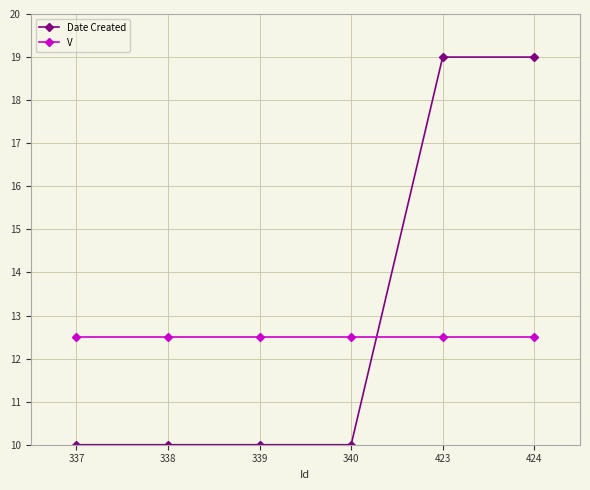

How many categories are shown in the chart?

6